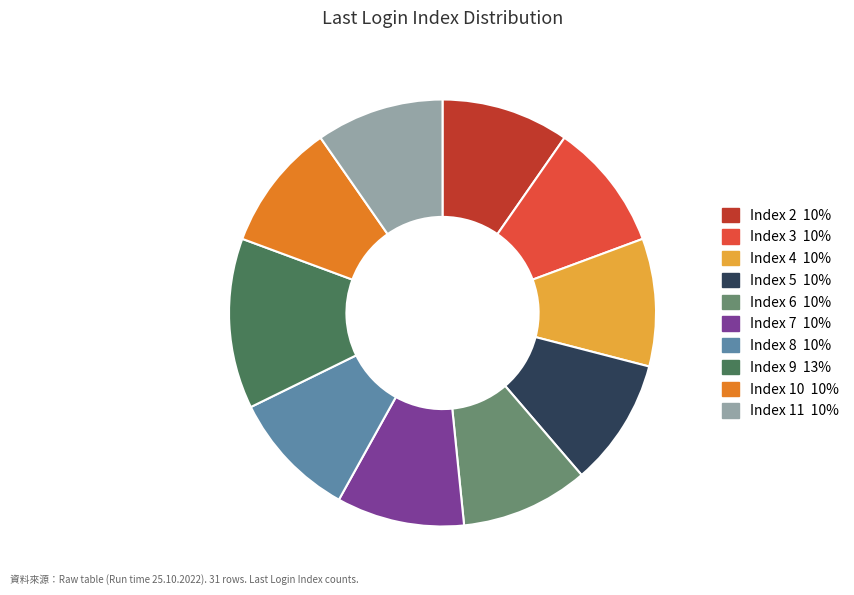

Is there any slice that represents more than half of the pie?

No